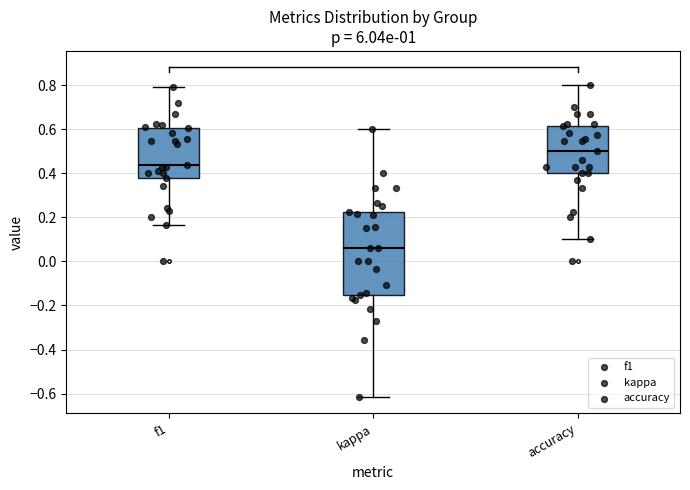

Reading left to right, transcribe this box plot: for each box, give where its median line is, the range the box spans, and where its two whiskers end, as read against the y-axis. The values are not printed on the chart, so give them approximately, as read against the axis.

f1: median 0.44, box 0.38 to 0.60, whiskers 0.16 to 0.80
kappa: median 0.06, box -0.16 to 0.22, whiskers -0.62 to 0.60
accuracy: median 0.50, box 0.40 to 0.62, whiskers 0.10 to 0.80